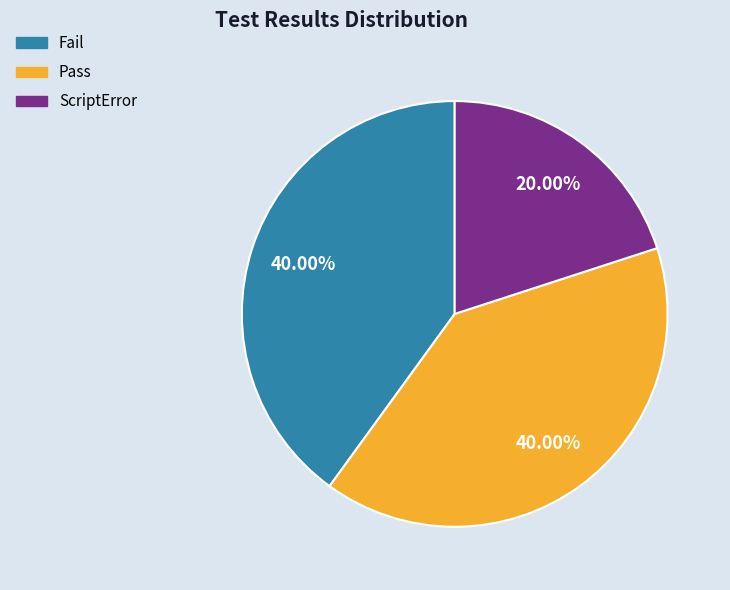

To the nearest percent, what is the difference between the largest and smallest slice percentages?

20%